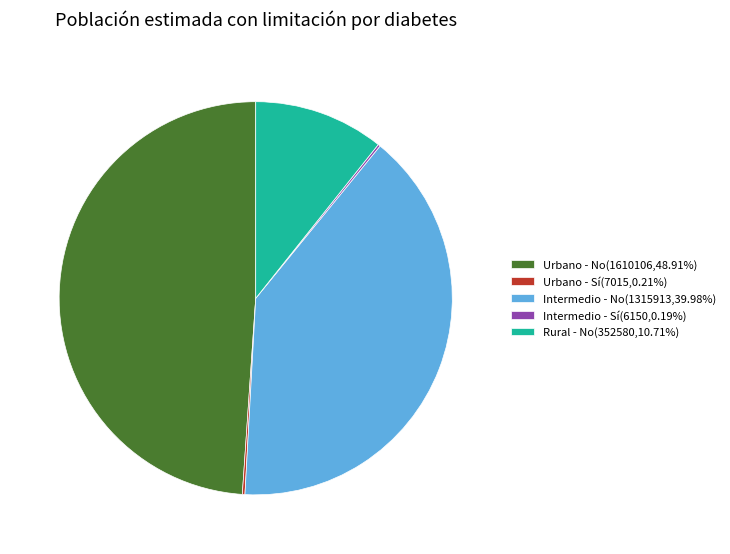

Does any single category account for the majority?

No